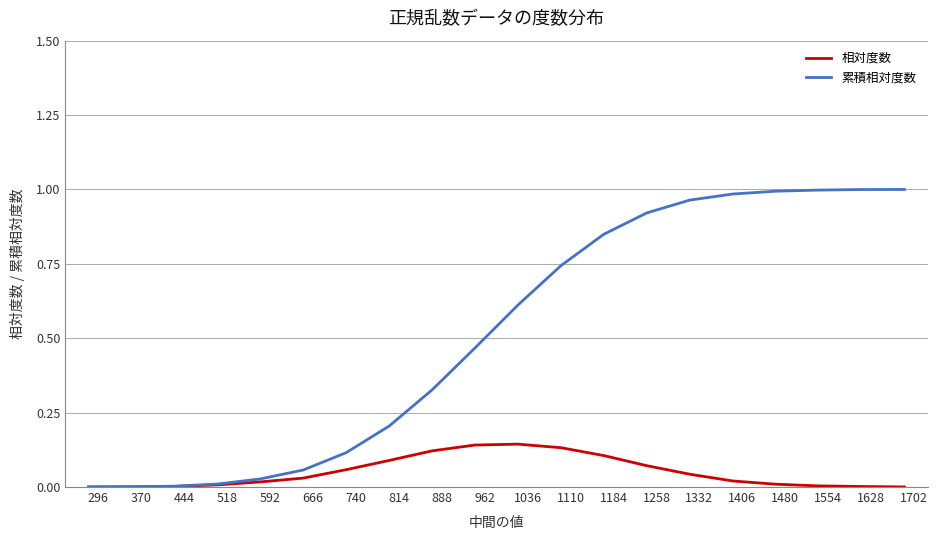

List the series in order of their peak value, highest first.

累積相対度数, 相対度数